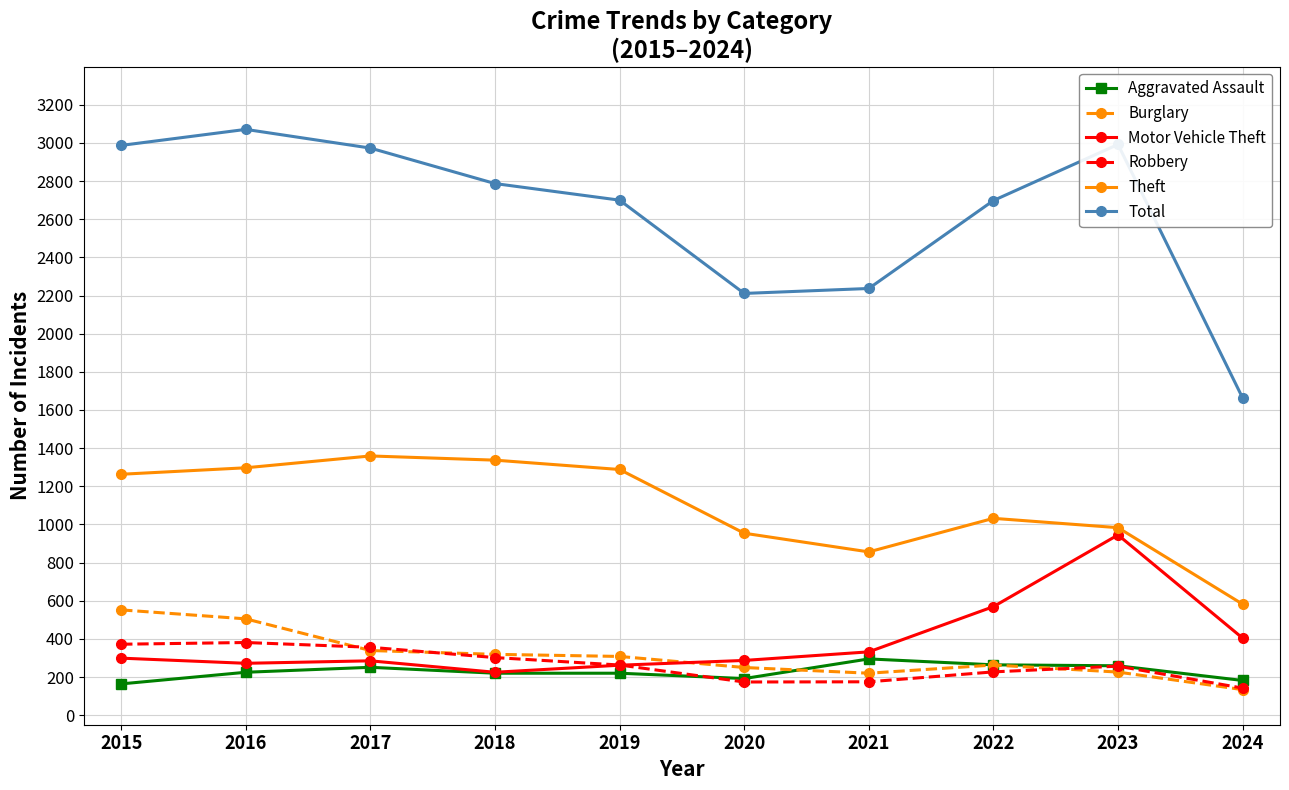

Does the chart have visible grid lines?

Yes